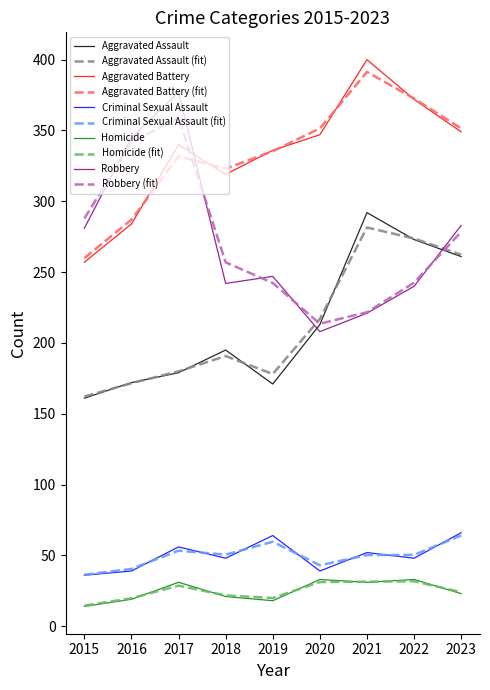

True or false: Homicide and Robbery (fit) intersect in this chart.

False